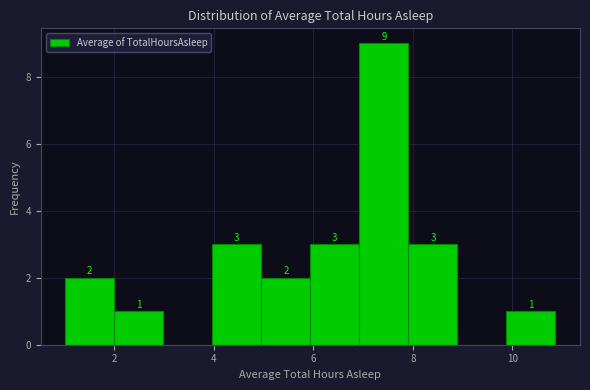

Over which range of the x-axis is the bar tallest?

7.0 to 8.0